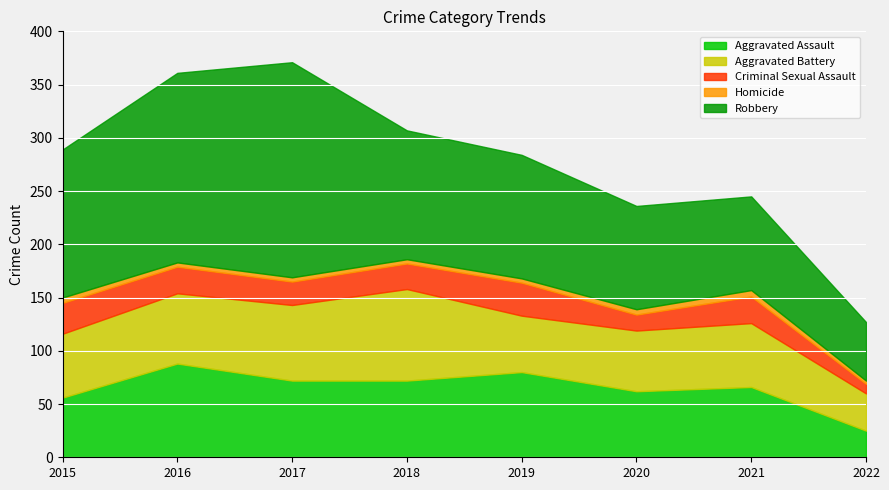

Where is the first local maximum for Aggravated Assault?

2016